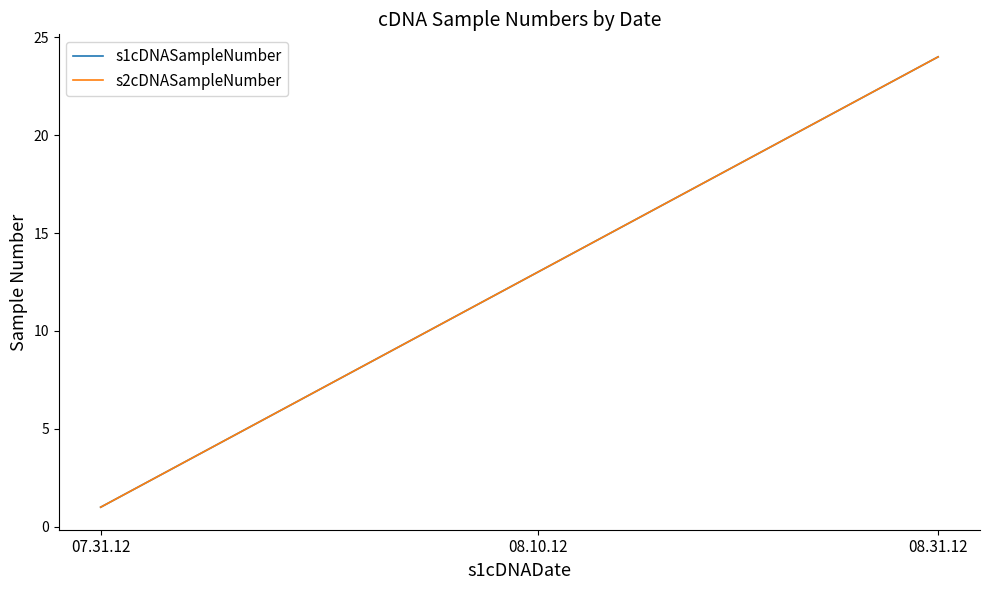

Which category has the lowest value across all series?

07.31.12